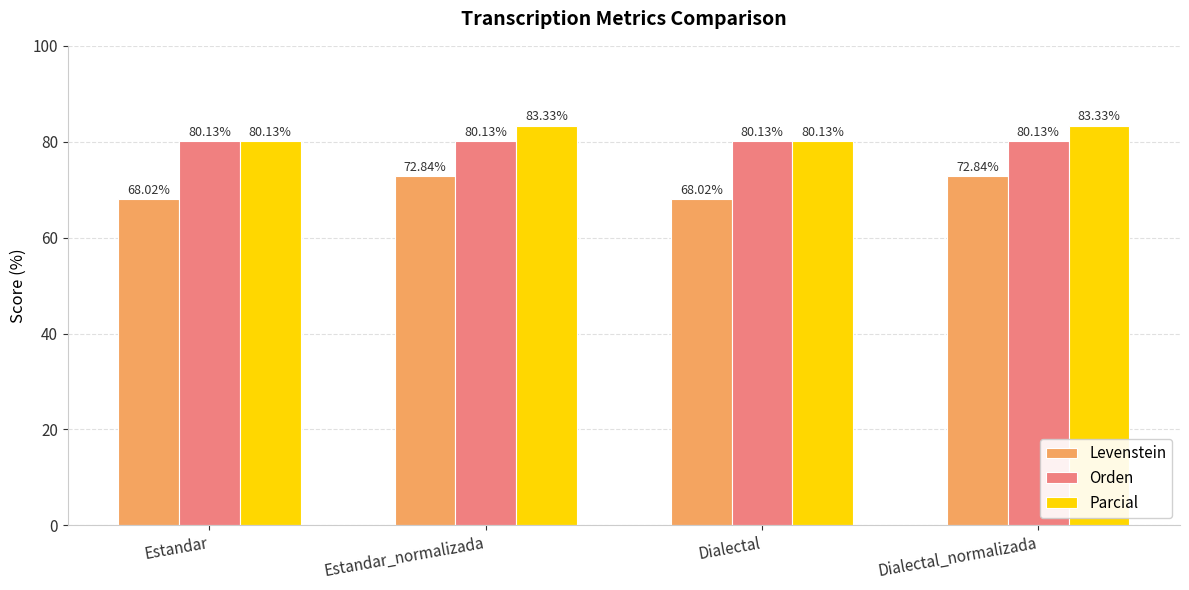

The value of Parcial at Estandar is 21.3. True or false?

False